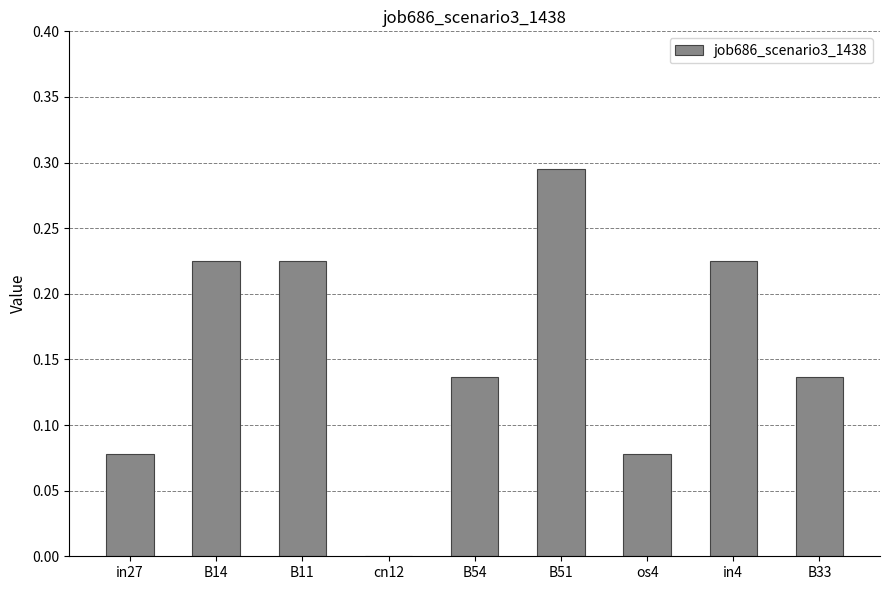

Are the bars horizontal?

No